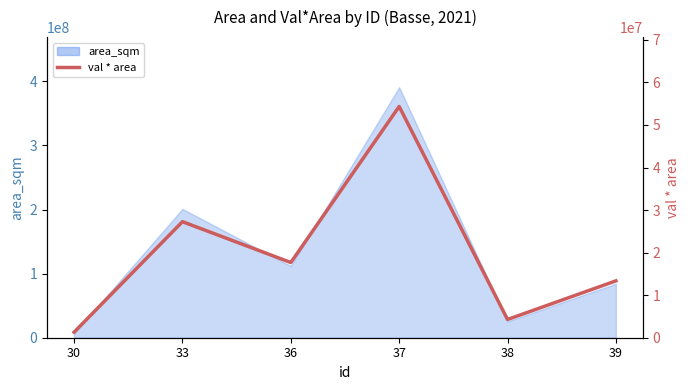

The value at 38 is 1349748.6. True or false?

False